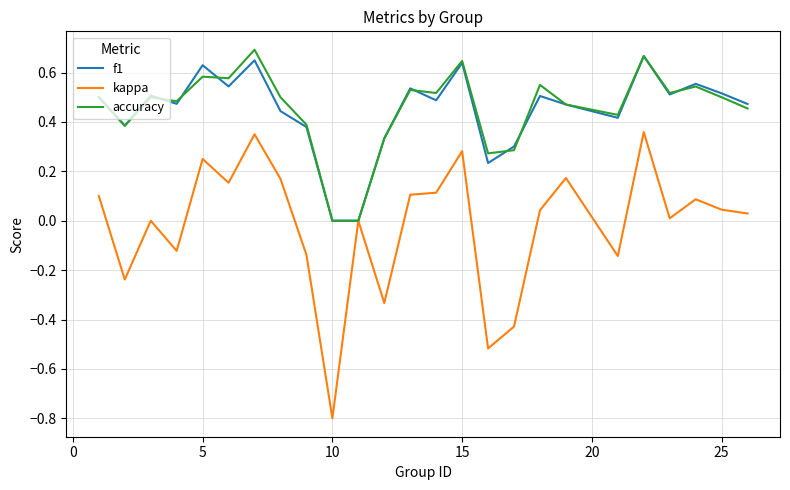

What is the difference between the second highest and second lowest values in the kappa series?

0.9